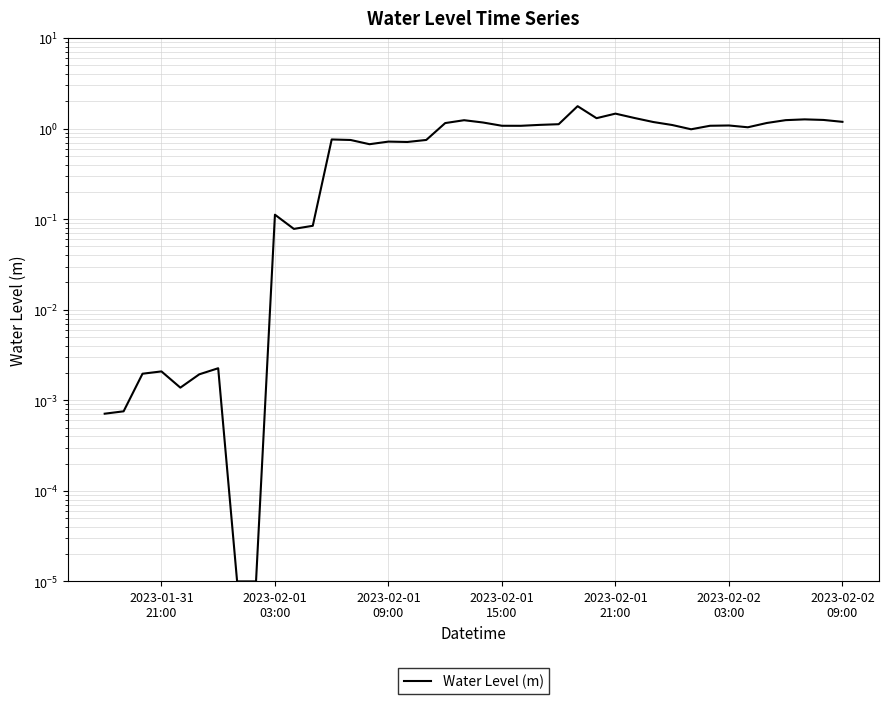

The value at 7 is 0.0. True or false?

False